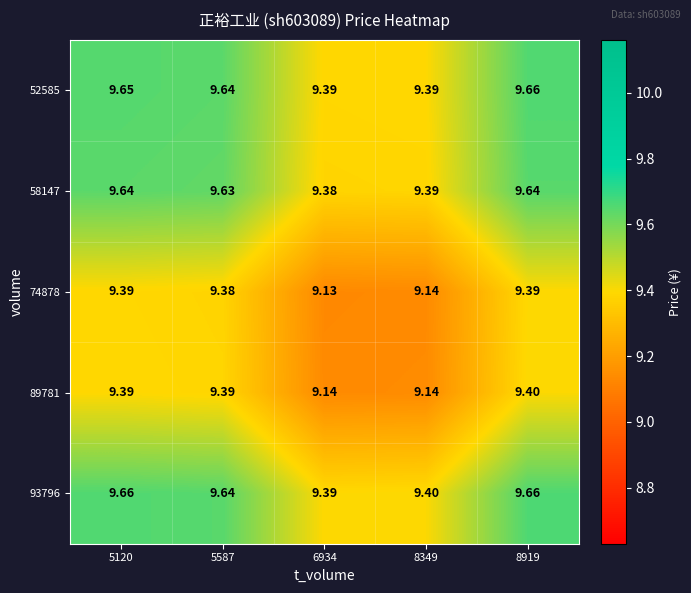

Which series changed the most between 5120 and 5587?

93796